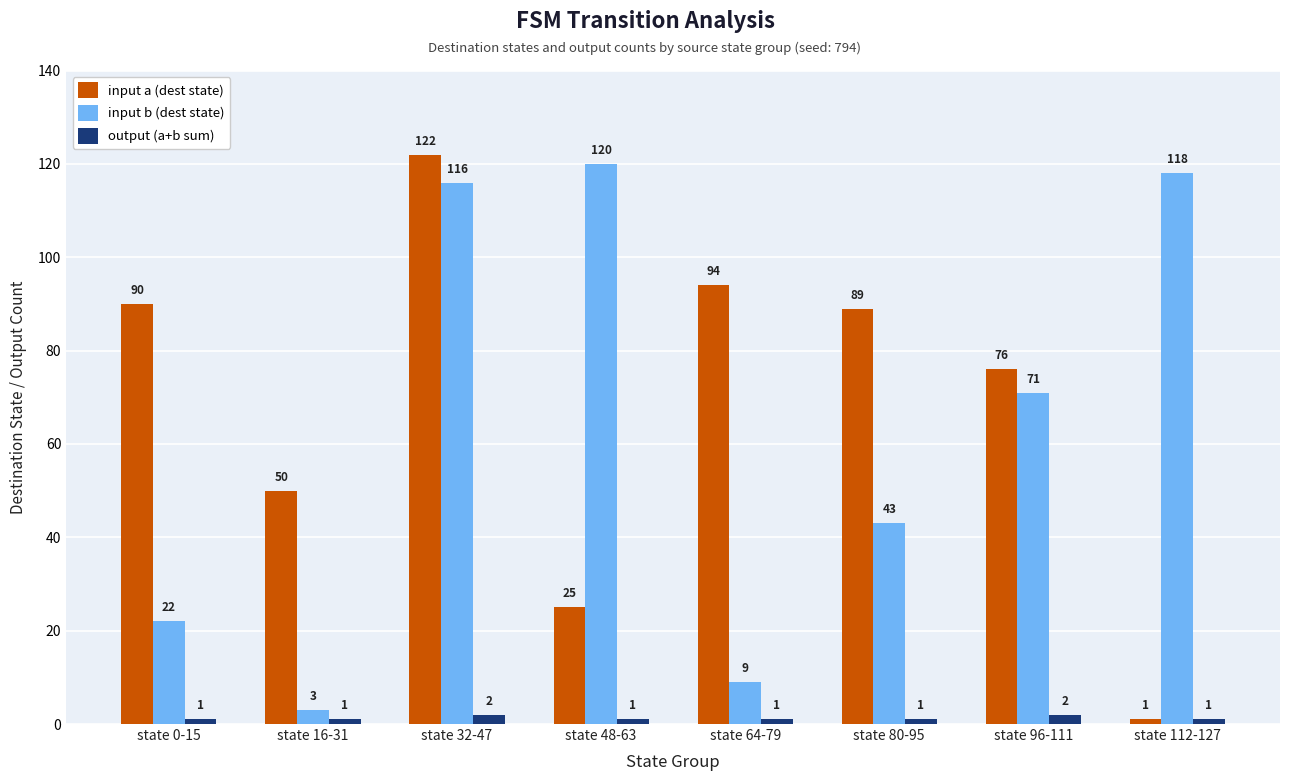

How many distinct data groups are displayed?

3